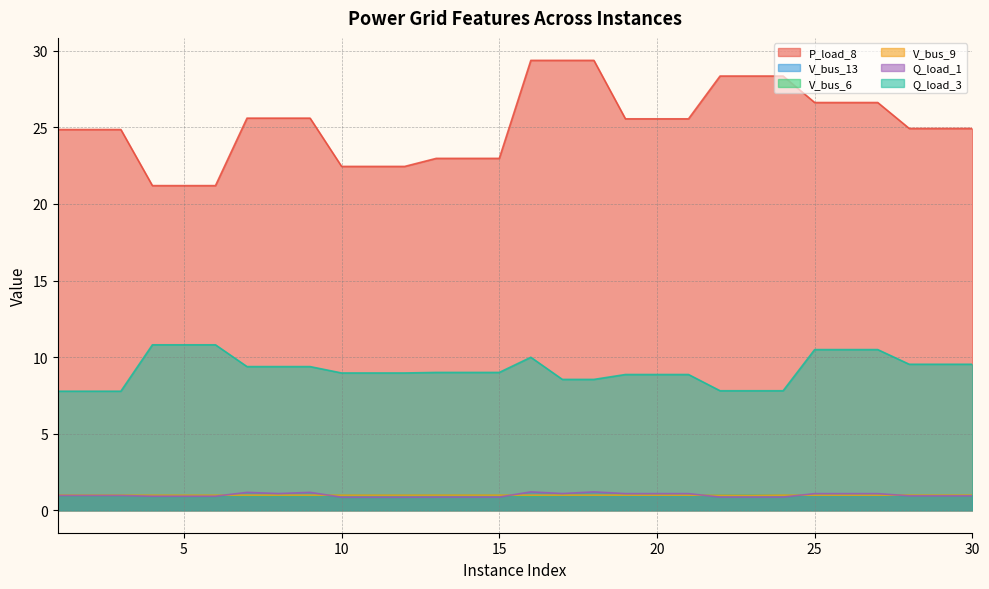

How many lines are shown in the chart?

6